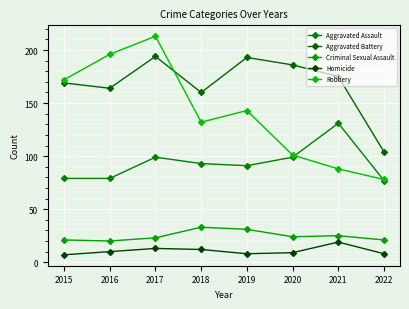

What is the sum of the Criminal Sexual Assault values at 2015 and 2021?

46